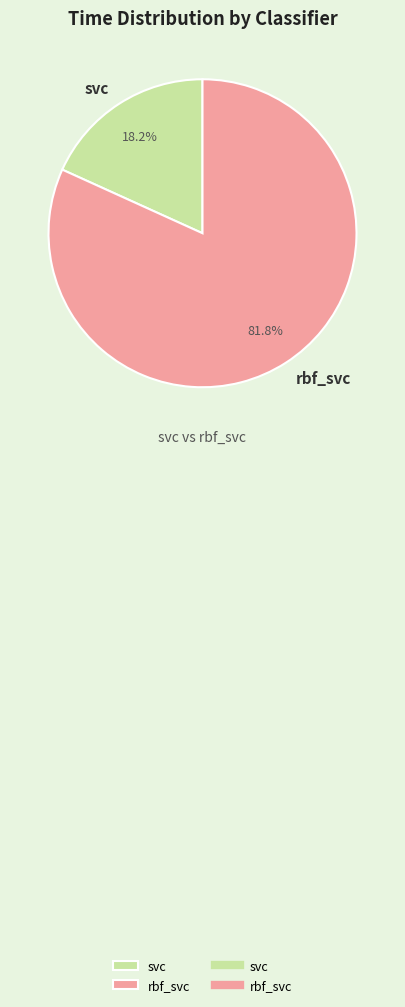

To the nearest percent, what portion does rbf_svc represent?

82%